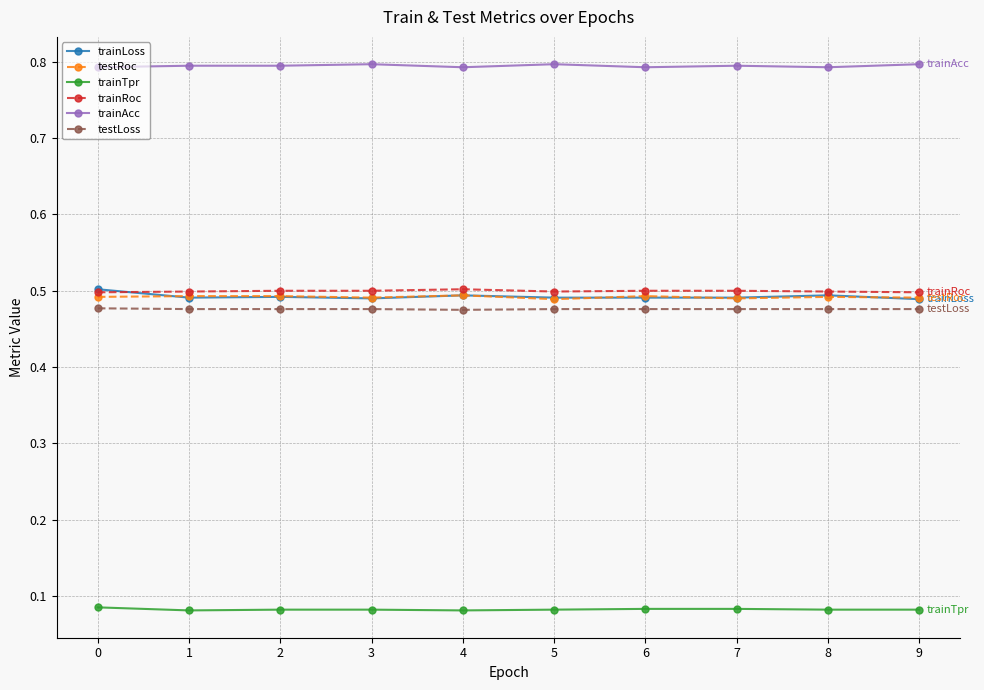

At how many categories does at least one series exceed 0?

10